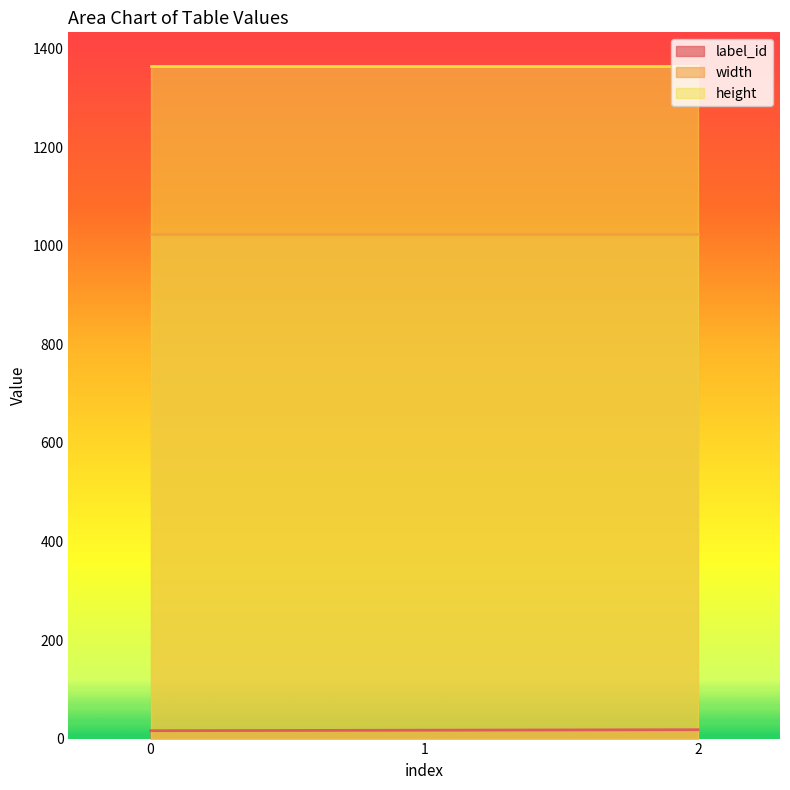

Reading right to left, list all the values displayed in this chart.

label_id: 18	17	16
width: 1024	1024	1024
height: 1365	1365	1365